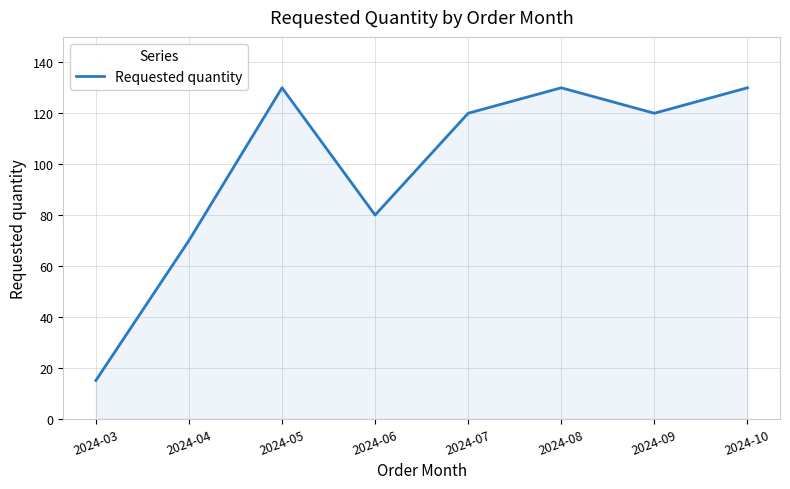

What is the average value?

99